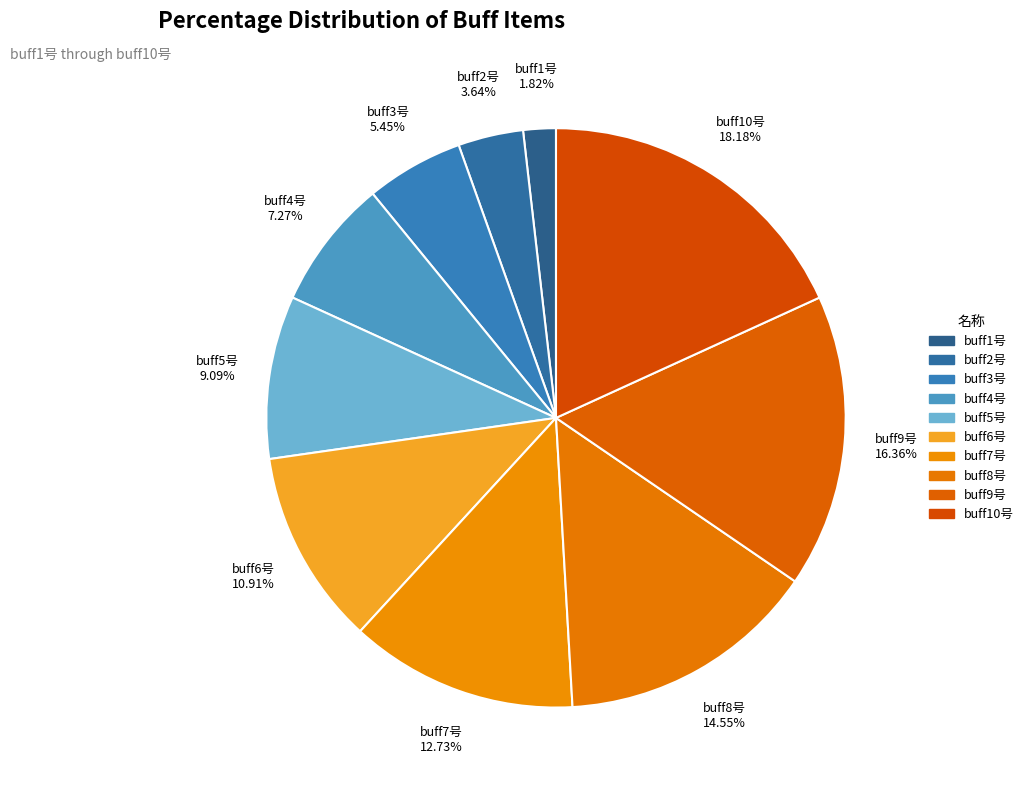

Combined, what portion of the pie is buff6号 and buff2号?

14.5%